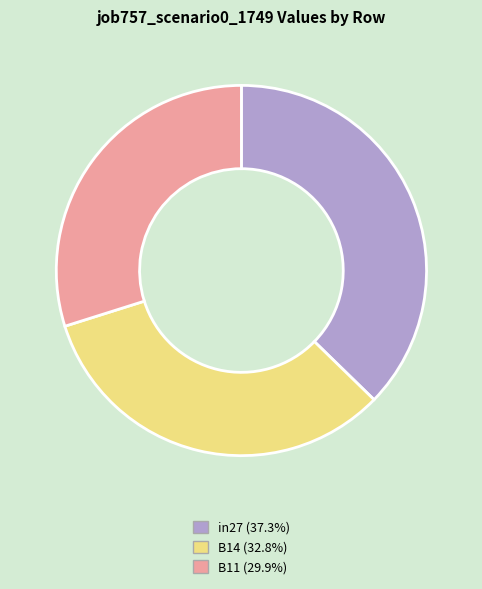

The in27 slice represents 37% of the pie. True or false?

True